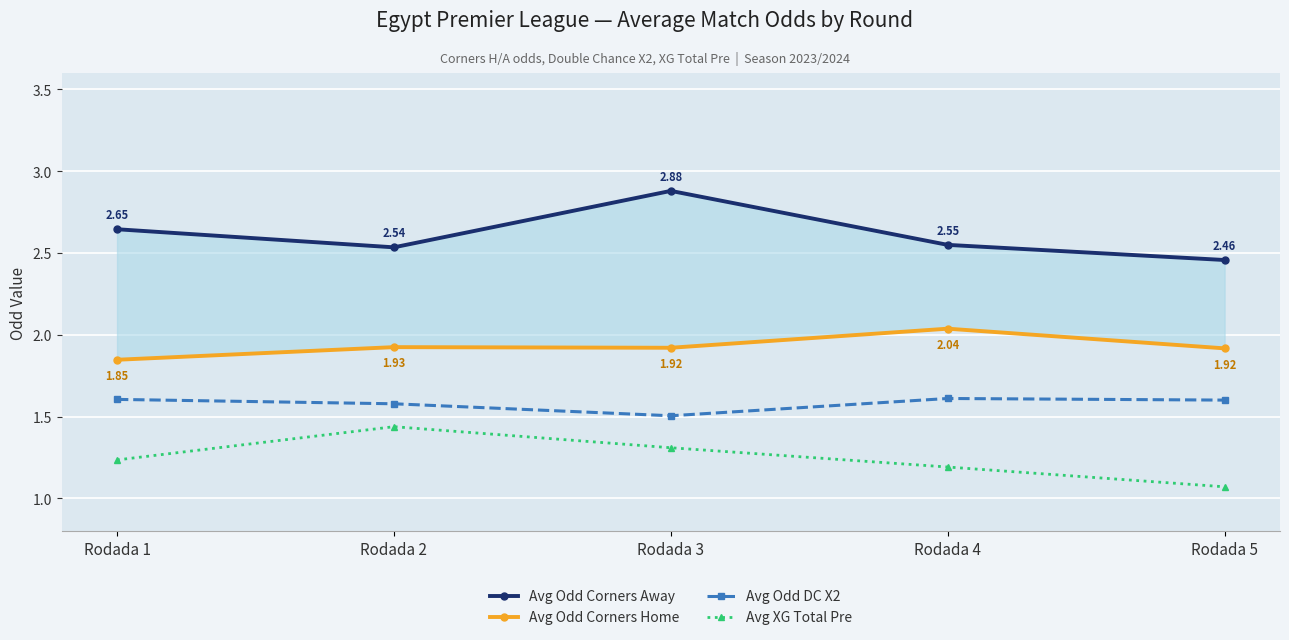

Which series has the largest range (max minus min)?

Avg Odd Corners Away